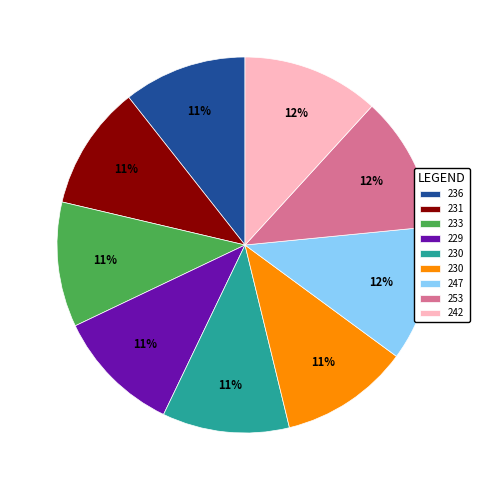

Is there any slice that represents more than half of the pie?

No